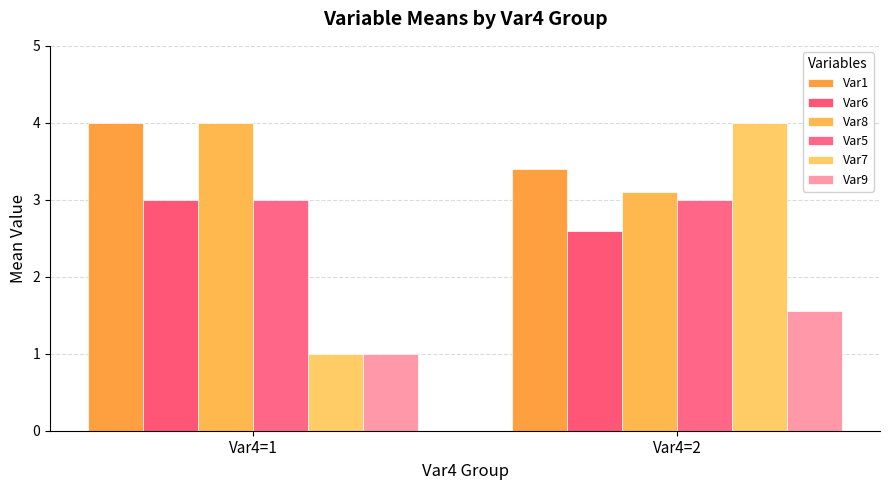

What is the average value of the Var7 series?

2.5